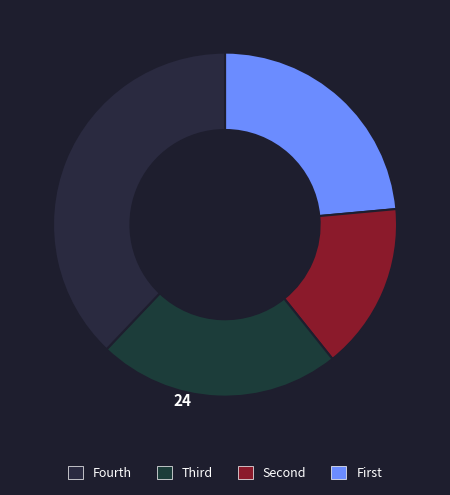

How many slices are in this pie chart?

4